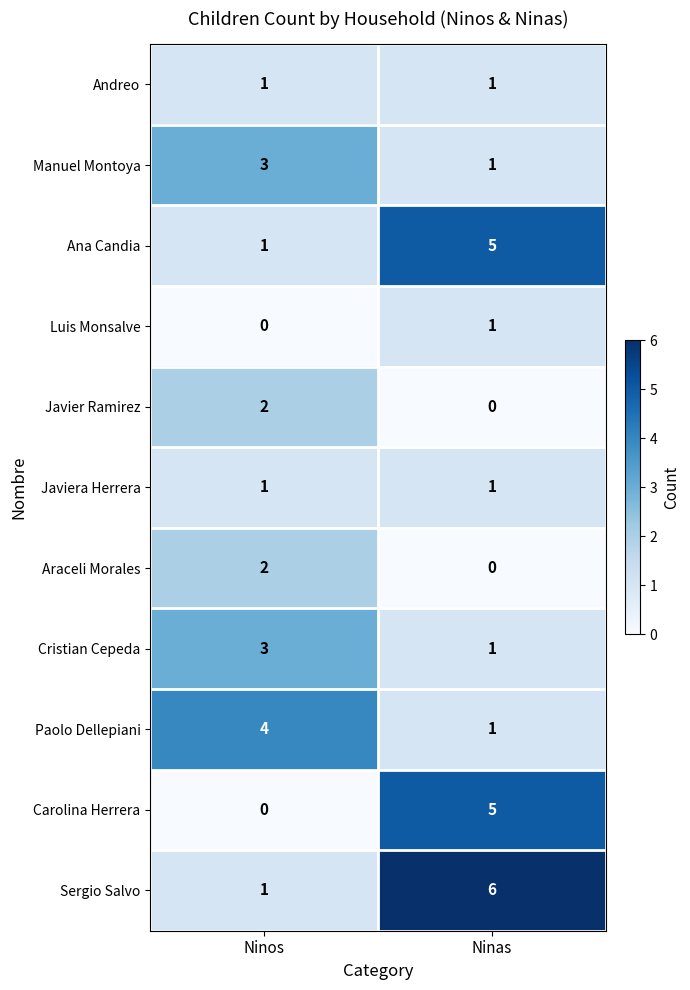

What is the spread (max minus min) of values at Ninos?

4